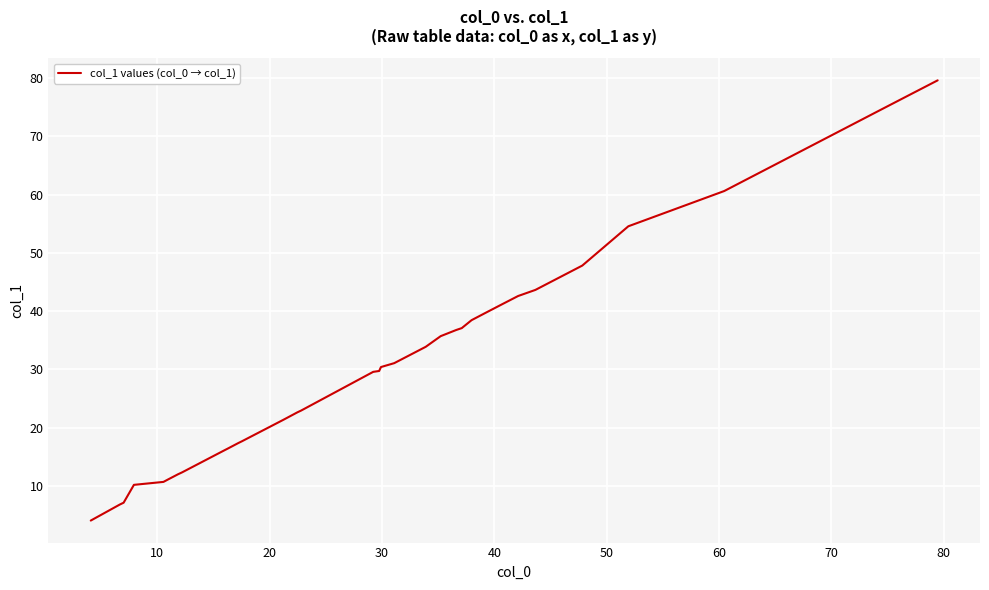

What is the difference between the maximum and minimum values?

75.5